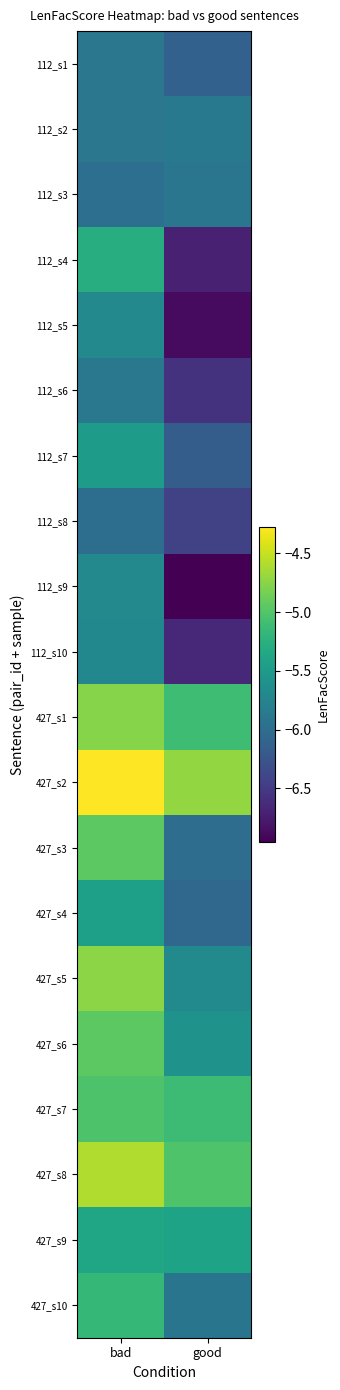

At how many categories does at least one series exceed -6?

2